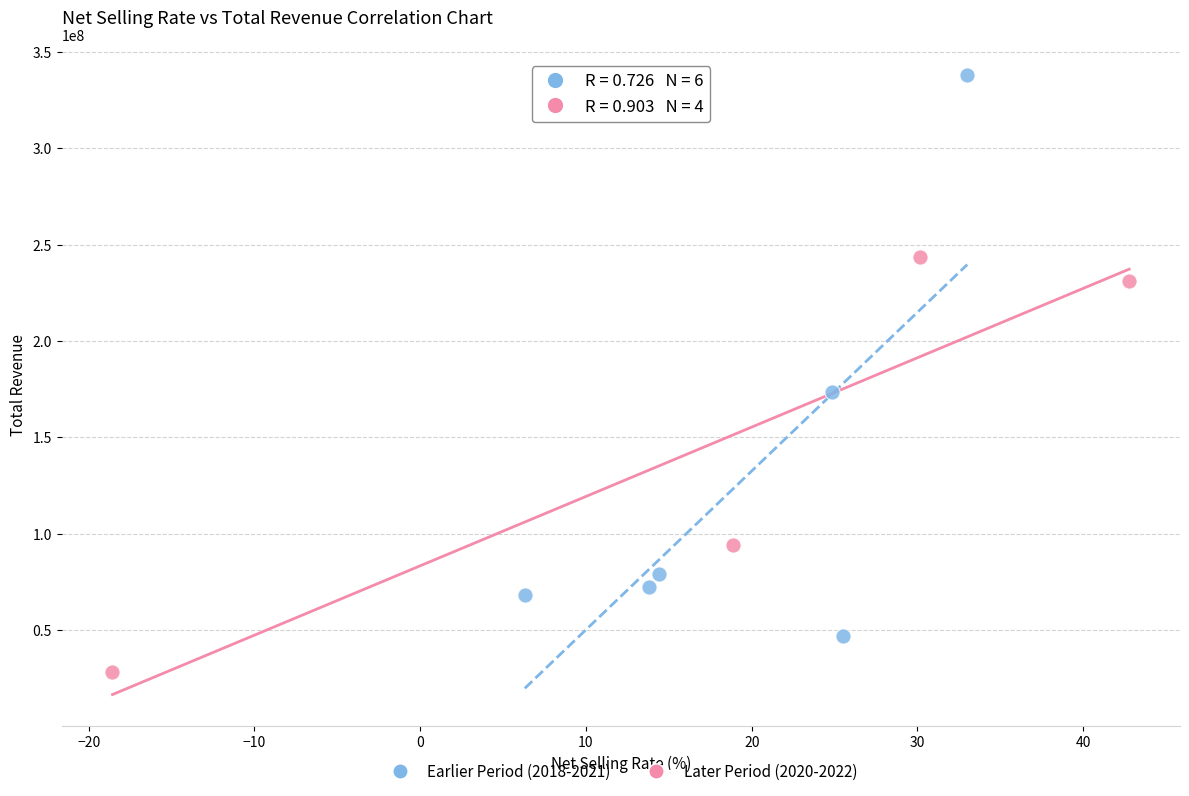

Which series reaches the maximum Y coordinate?

Earlier Period (2018-2021)